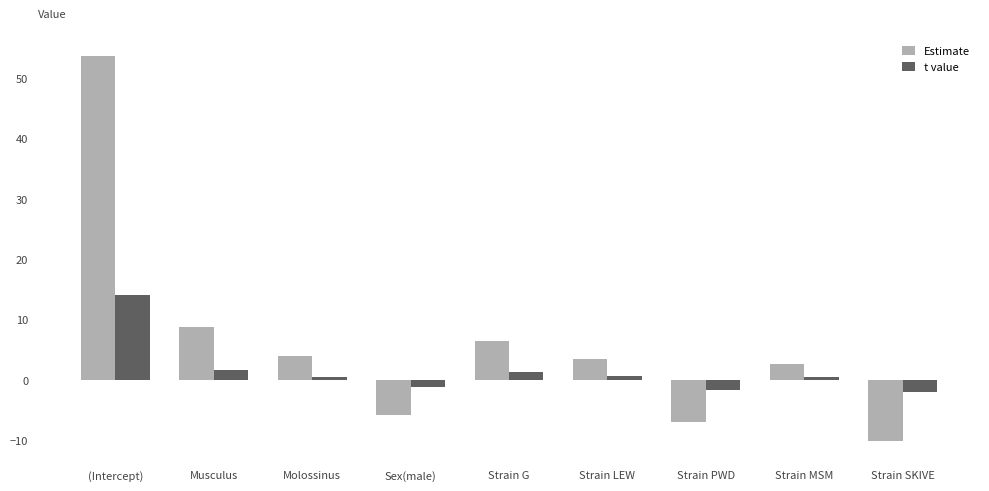

How many positive values does the t value series have?

6